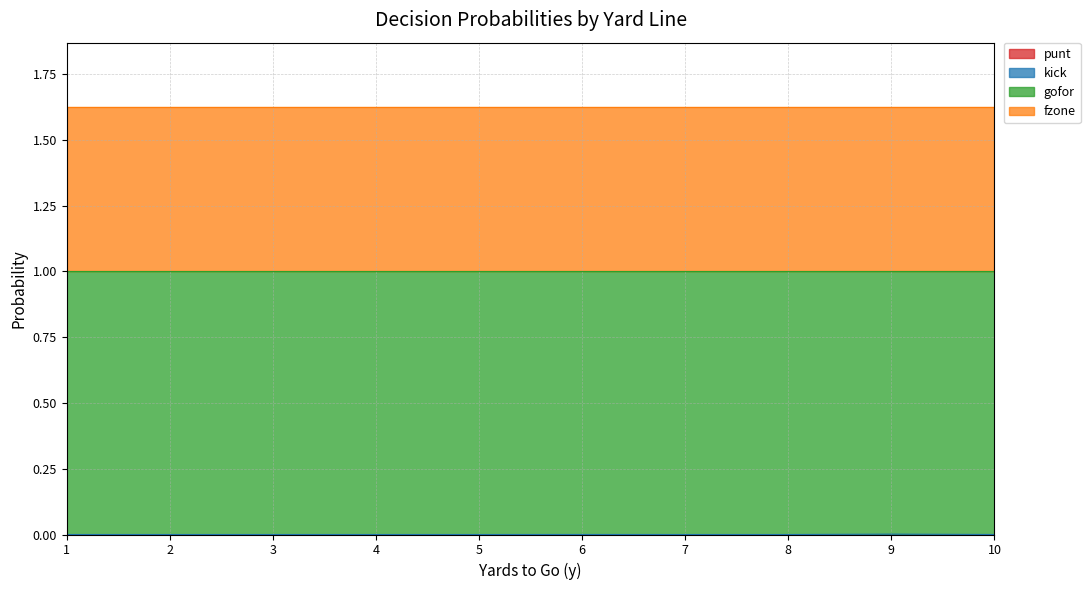

What is the difference between the highest and lowest values at 5?

1